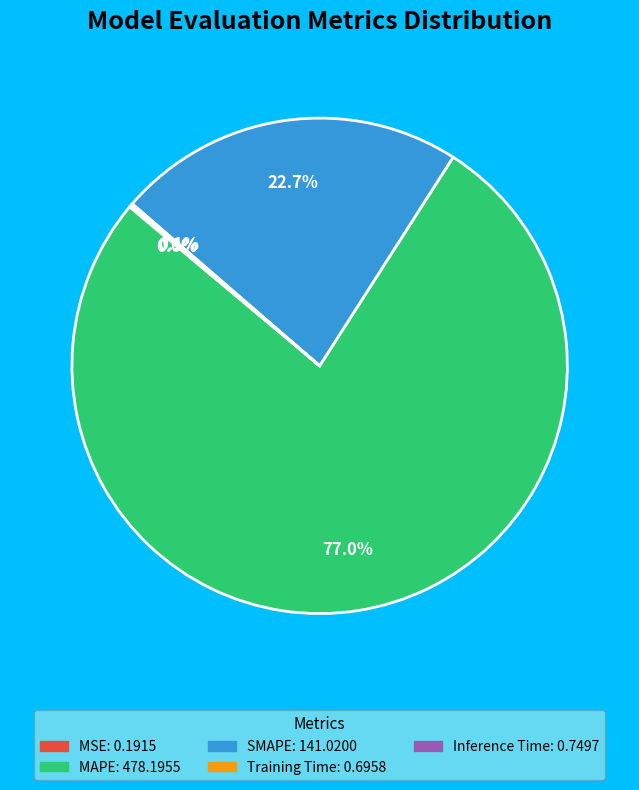

Which category has the biggest portion of the pie?

MAPE